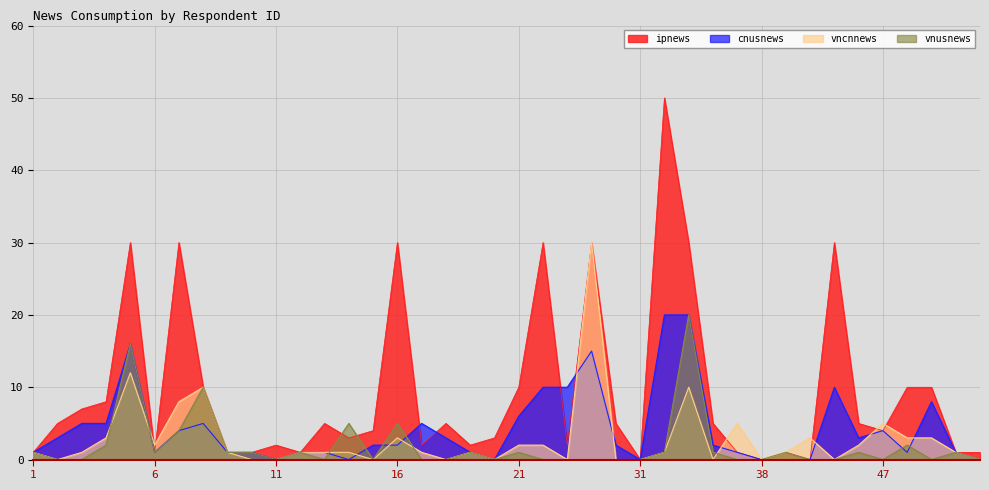

Which series ends up on top after the final intersection of vncnnews and ipnews?

ipnews